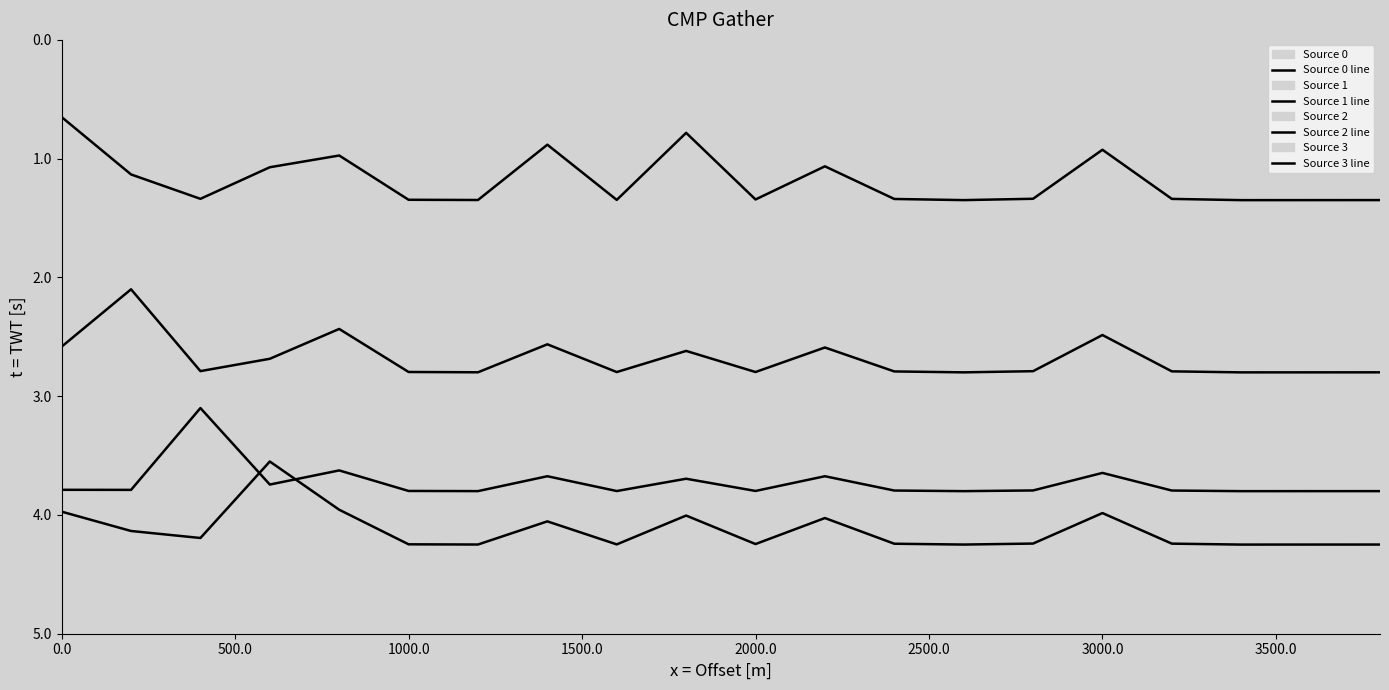

True or false: Source 1 line and Source 2 line cross at least once.

False